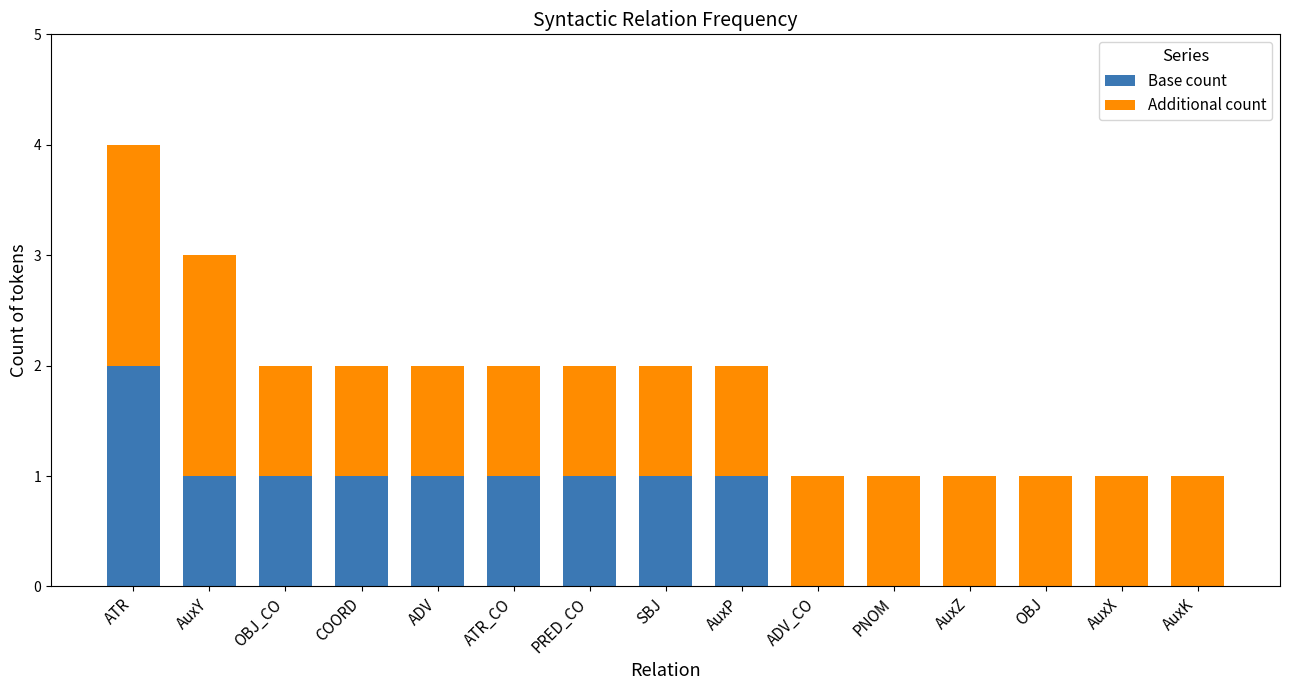

Are the bars horizontal?

No